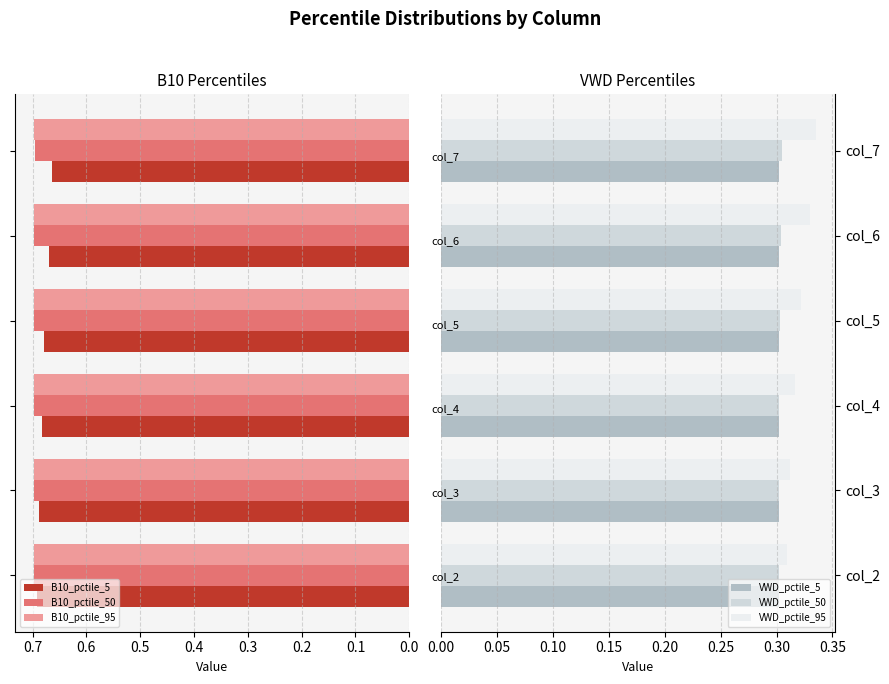

What are all the series names shown in the legend?

B10_pctile_5, B10_pctile_50, B10_pctile_95, VWD_pctile_5, VWD_pctile_50, VWD_pctile_95